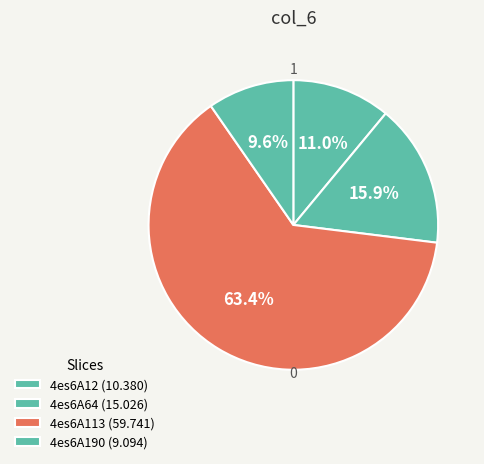

True or false: 4es6A190 accounts for 10% of the total.

True